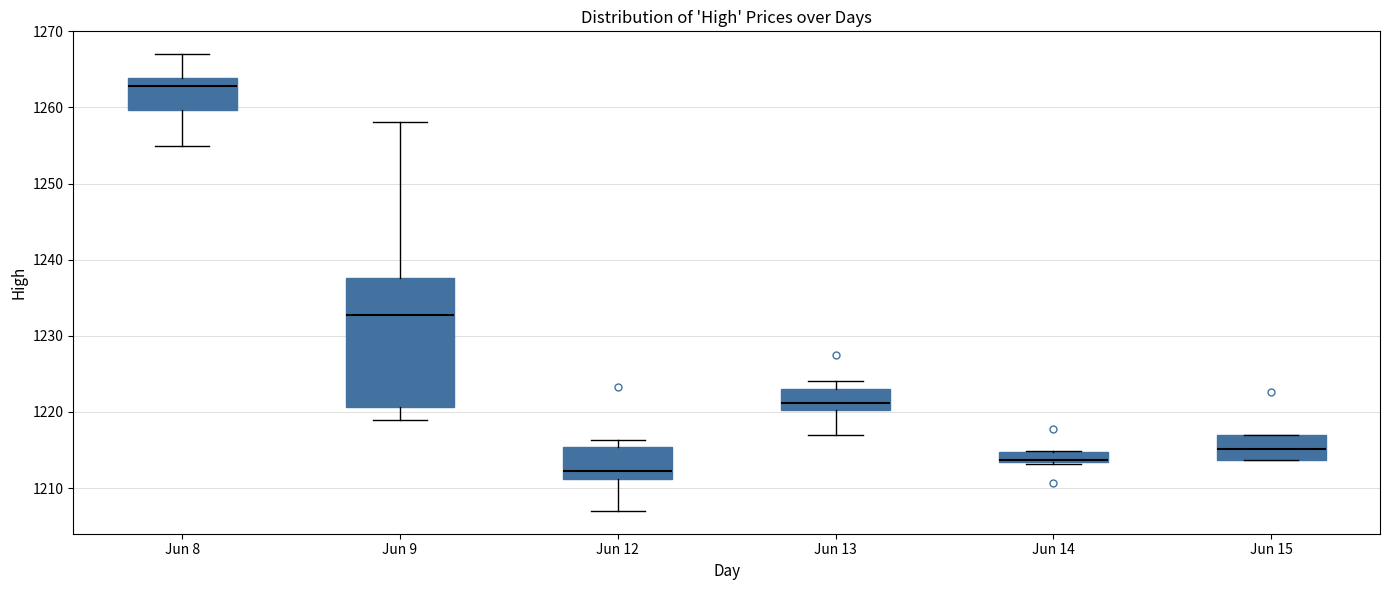

Where is the lower edge of the box for Jun 8 on the y-axis? The values are not printed on the chart, so give them approximately, as read against the axis.

1260